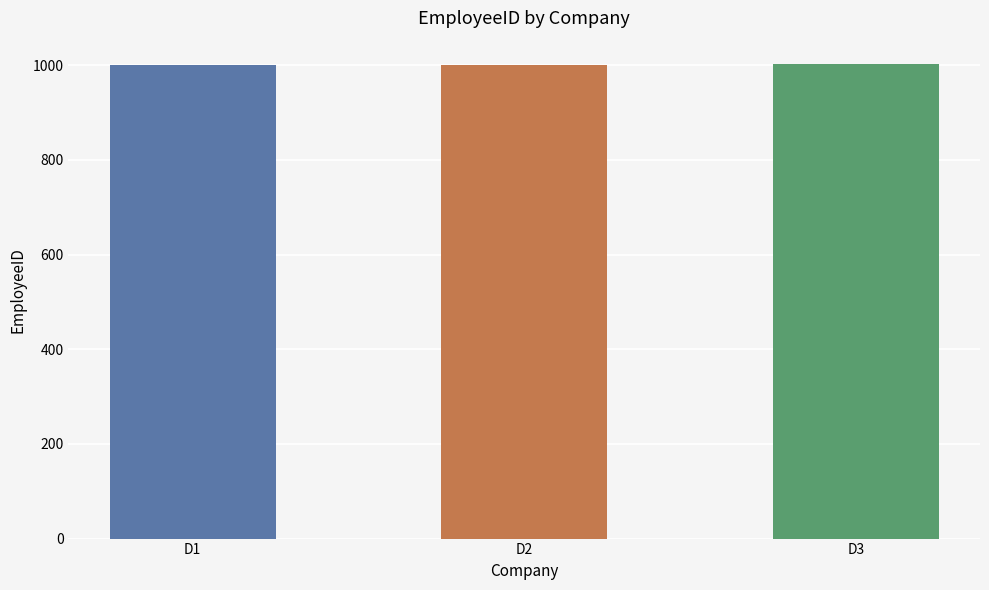

Read the value at D2.

1001